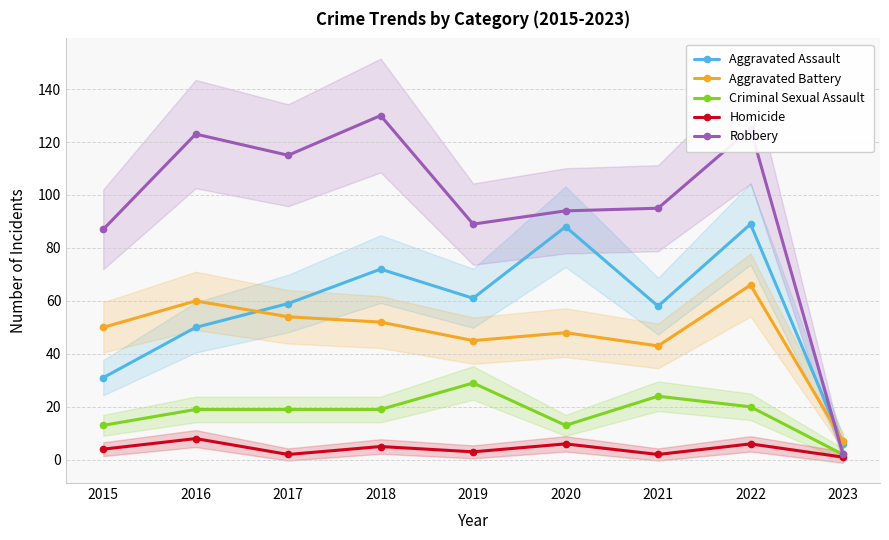

At which label does Homicide first exceed 4?

2016